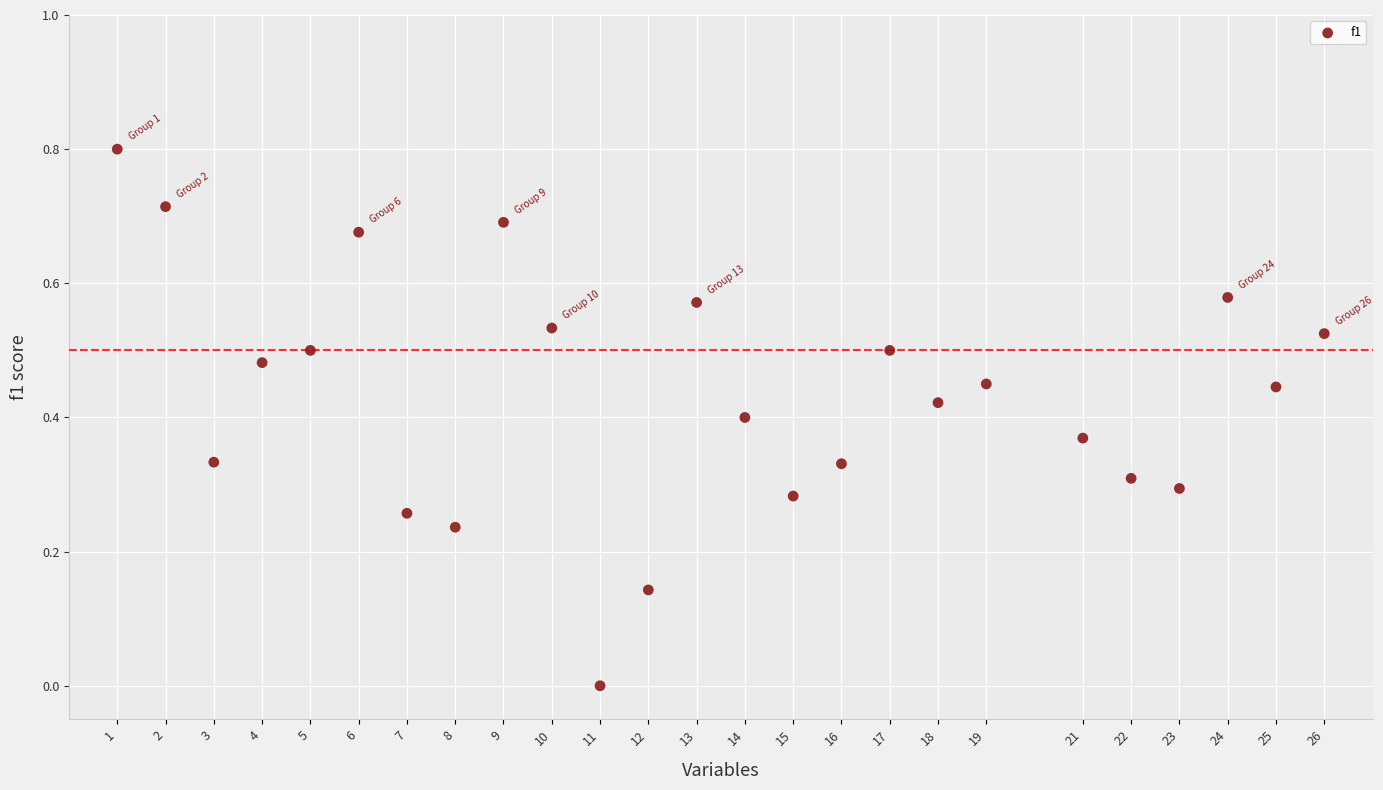

What is the range of X values (max minus min)?

25.0